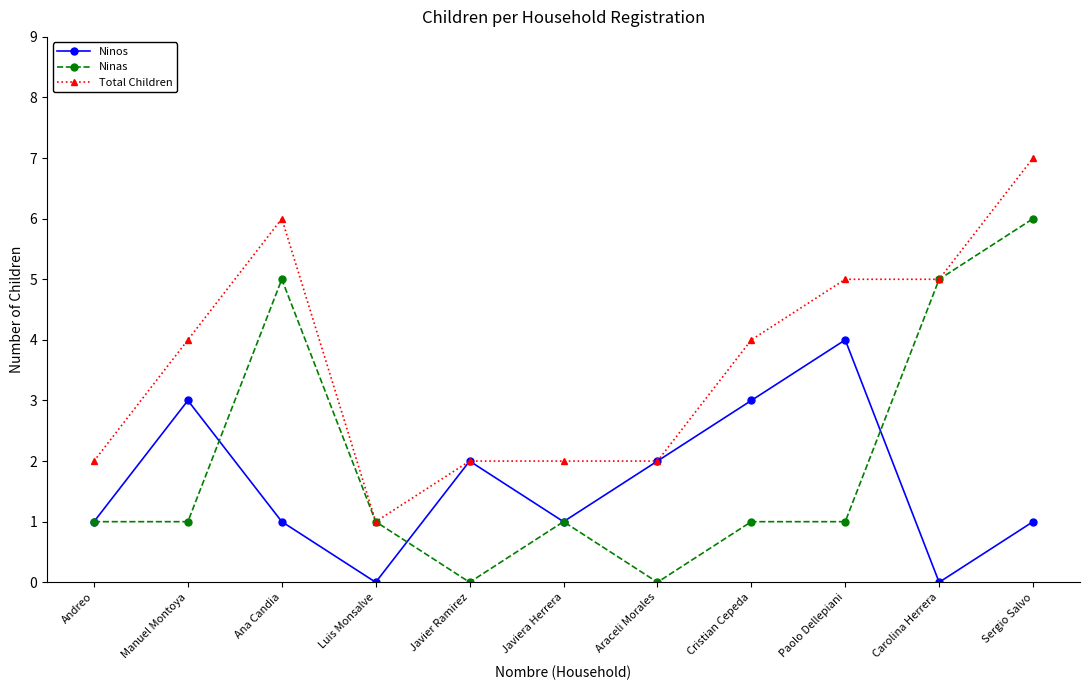

Is the value of Total Children at Cristian Cepeda greater than the value of Ninas at Cristian Cepeda?

Yes